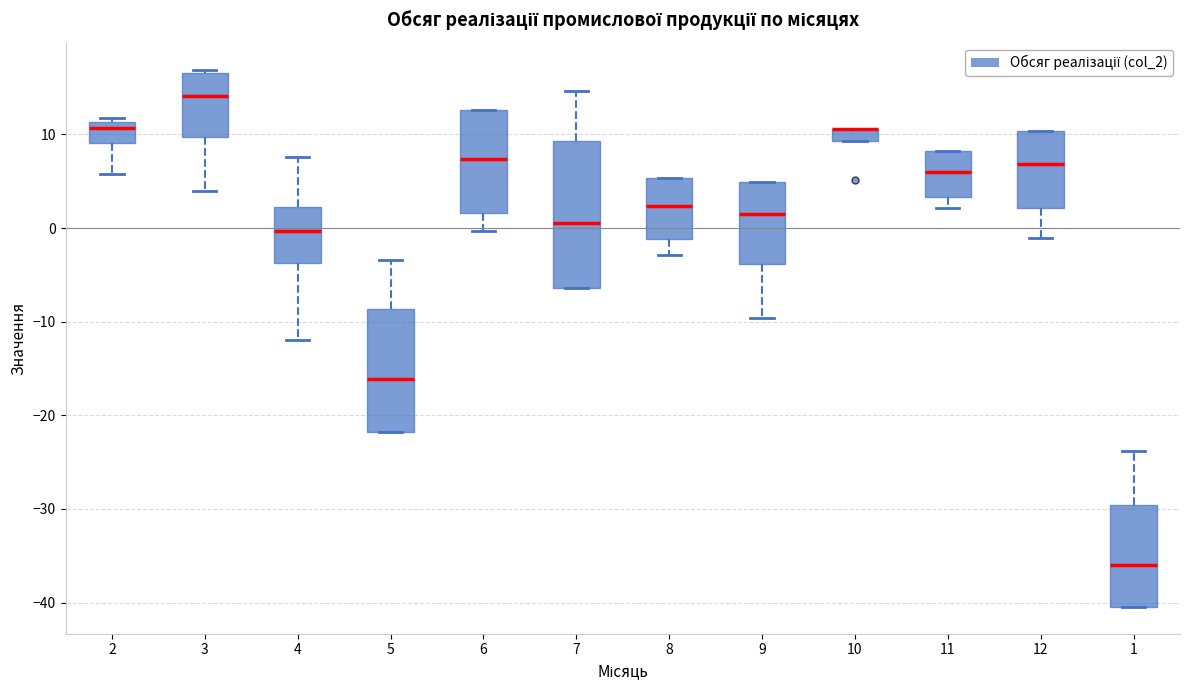

Where does the median line of the box at x = 5 sit on the y-axis? The values are not printed on the chart, so give them approximately, as read against the axis.

-16